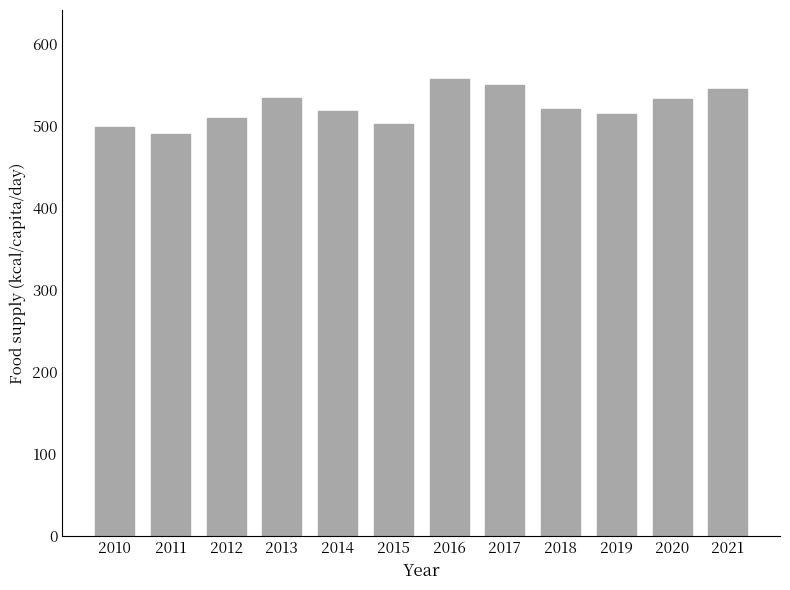

Between 2019 and 2011, which is larger?

2019